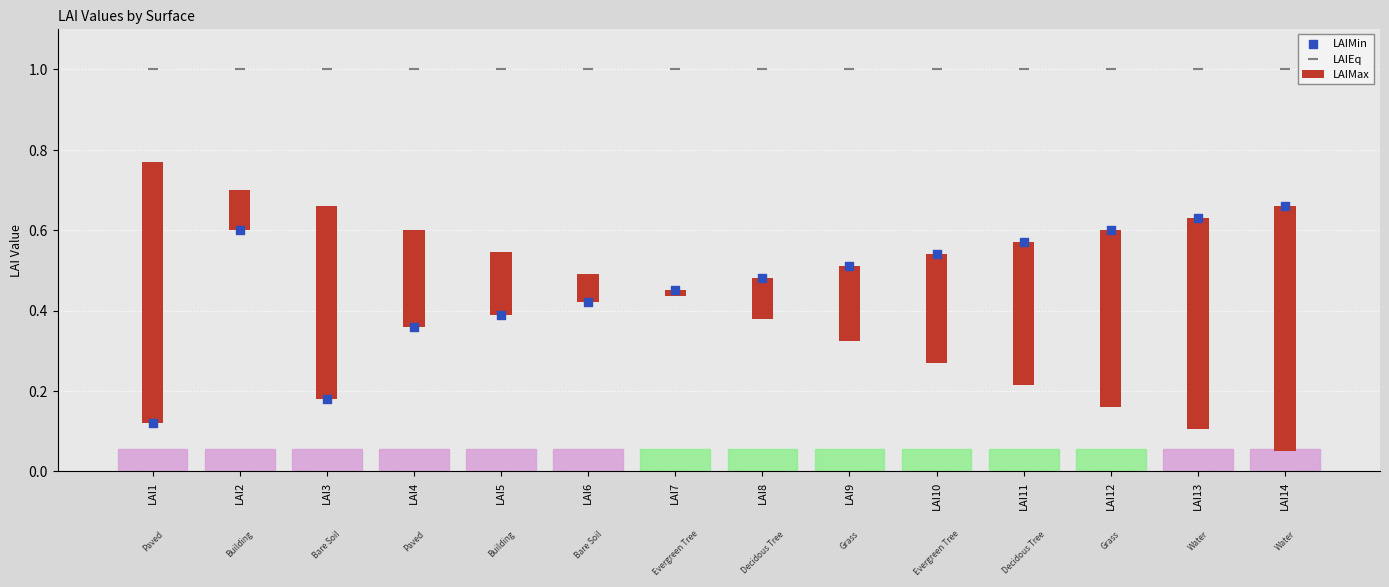

Which series has the largest total across all categories?

LAIEq